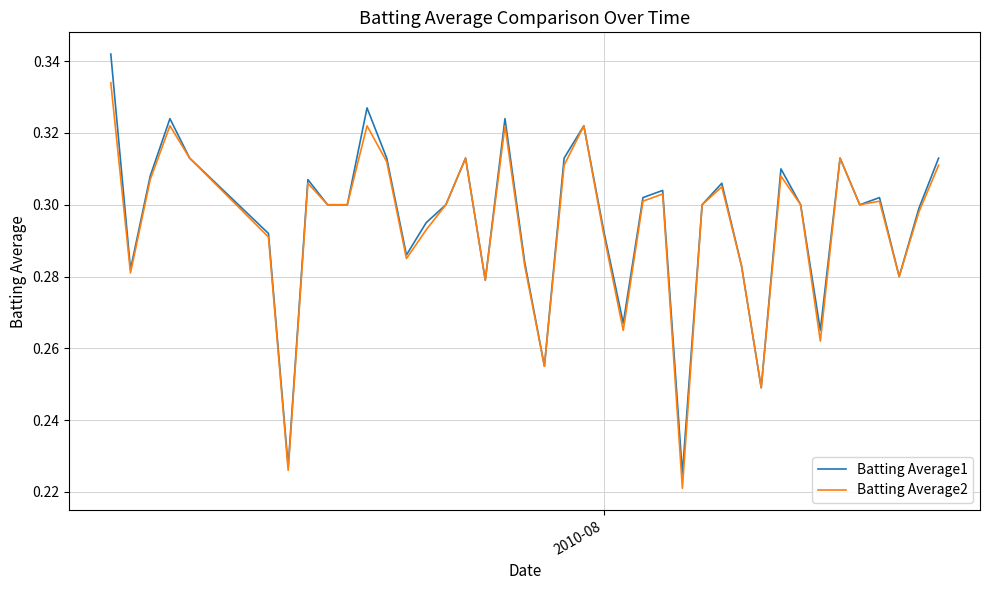

List the series in order of their peak value, highest first.

Batting Average1, Batting Average2